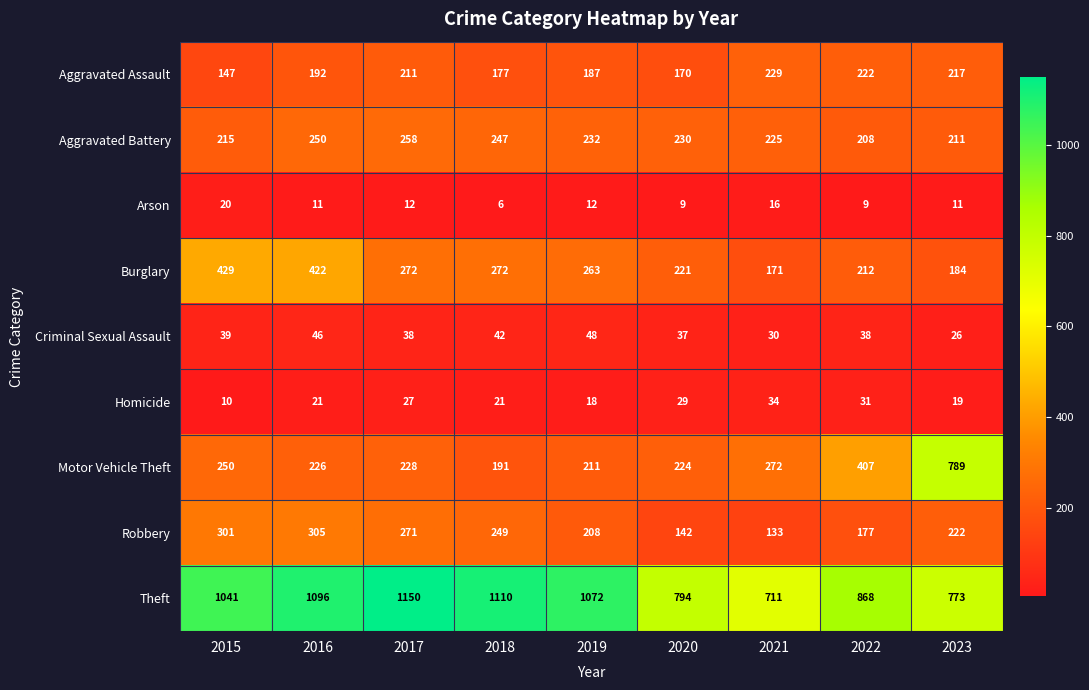

Rank the series at 2015 from lowest to highest value.

Homicide, Arson, Criminal Sexual Assault, Aggravated Assault, Aggravated Battery, Motor Vehicle Theft, Robbery, Burglary, Theft